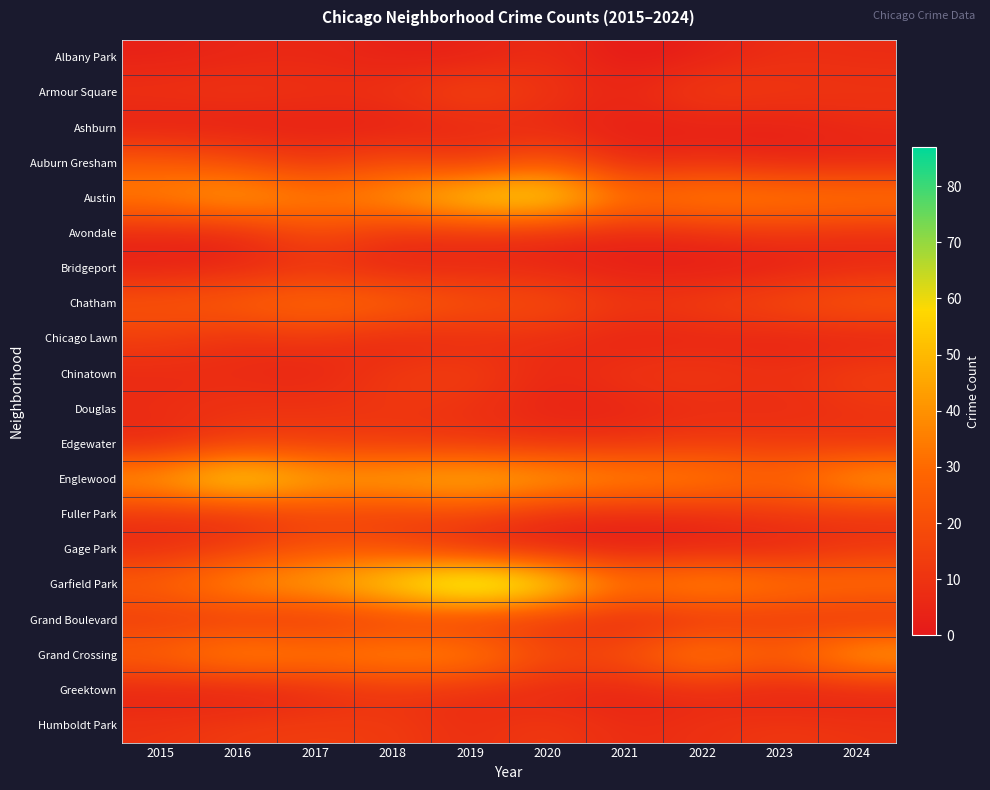

What is the total value across all series at 2020?

345